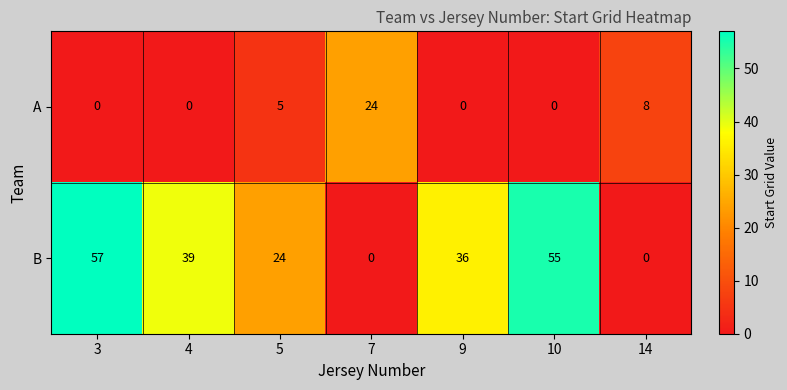

Reading left to right, what are all the values shown in this chart?

A: 3=0	4=0	5=5	7=24	9=0	10=0	14=8
B: 3=57	4=39	5=24	7=0	9=36	10=55	14=0